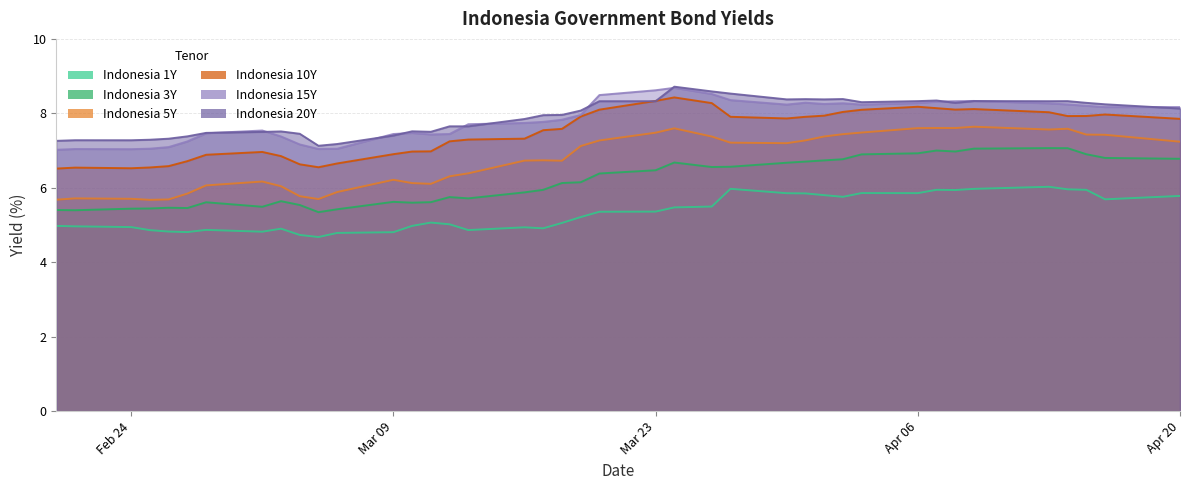

What is the smallest value displayed?

4.7